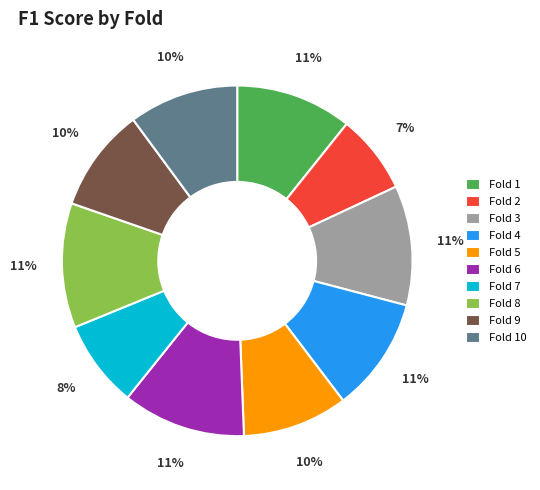

Is the sum of Fold 8 and Fold 4 greater than half?

No